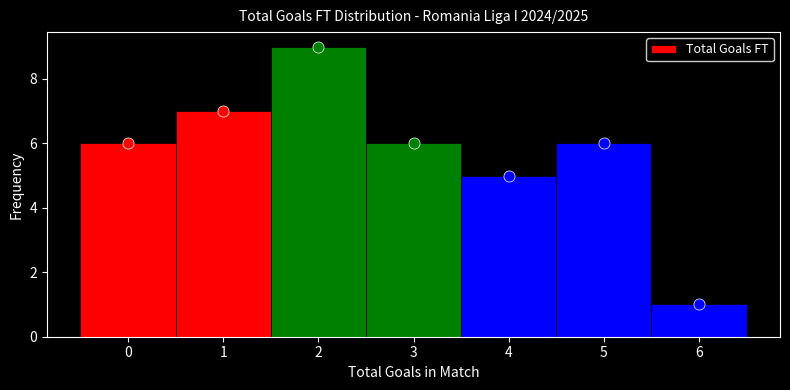

What is the height of the bar covering 0.5 to 1.5 on the x-axis? The values are not printed on the chart, so give them approximately, as read against the axis.

7